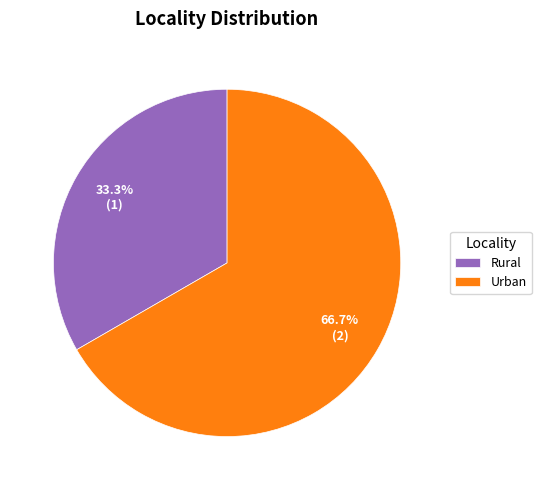

Count the number of slices in the pie.

2